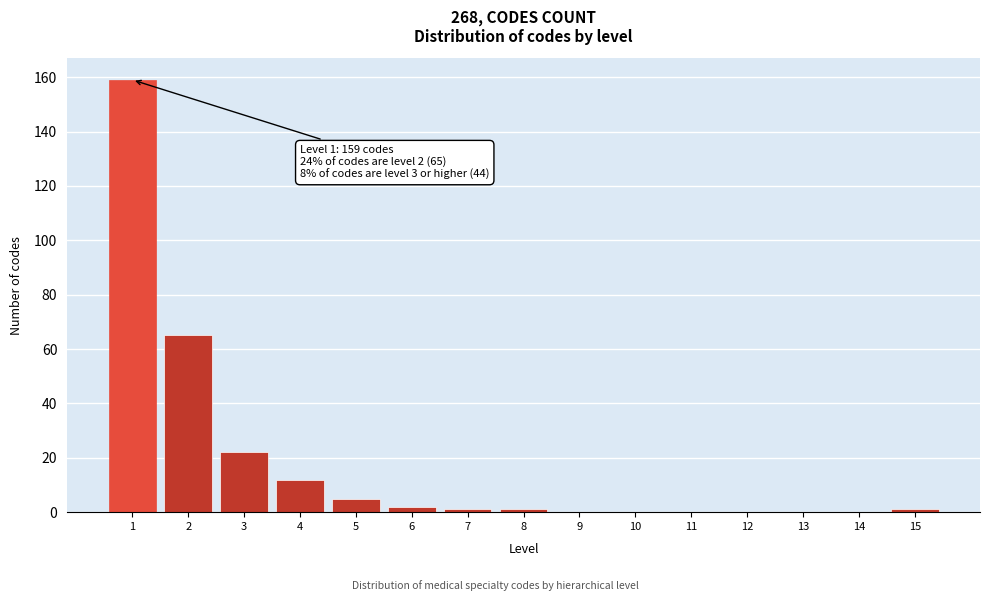

Reading right to left, what are all the values shown in this chart?

15=1	14=0	13=0	12=0	11=0	10=0	9=0	8=1	7=1	6=2	5=5	4=12	3=22	2=65	1=159